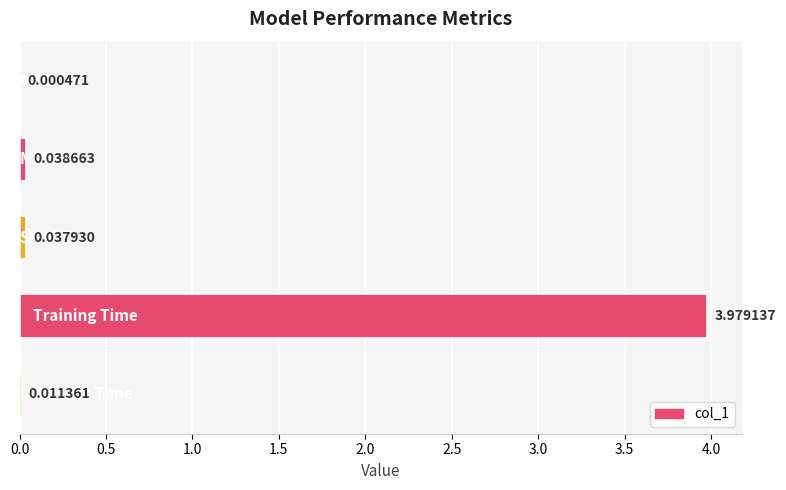

What is the sum of all values?

4.1